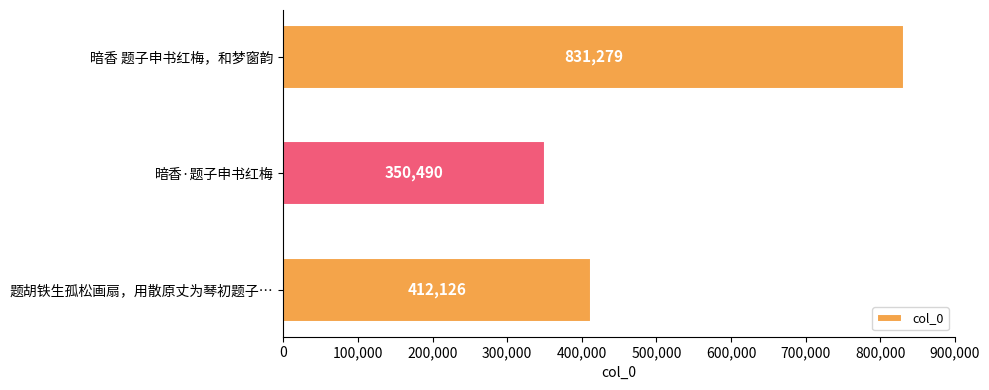

What is the greatest value displayed?

831279